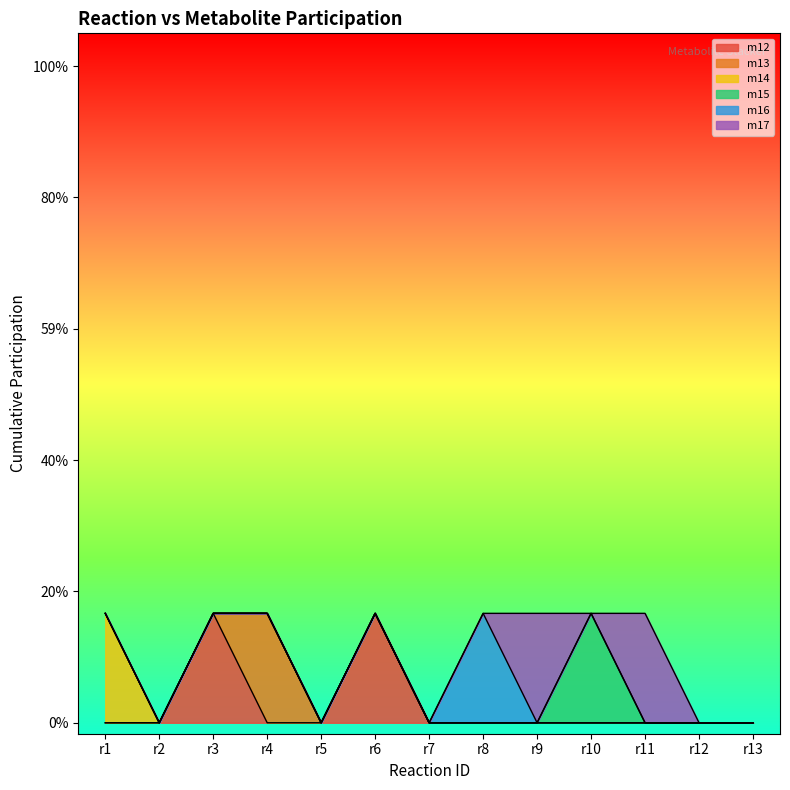

What are all the series names shown in the legend?

m12, m13, m14, m15, m16, m17